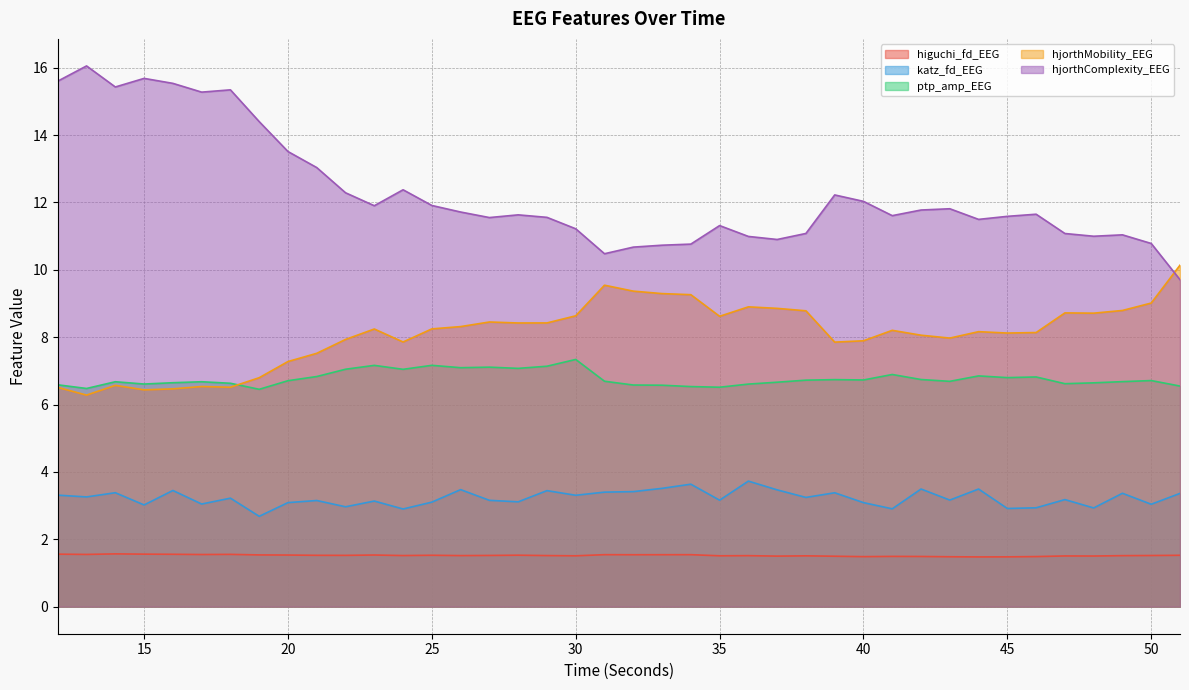

What is the difference between the maximum and minimum values in the hjorthMobility_EEG series?

3.9